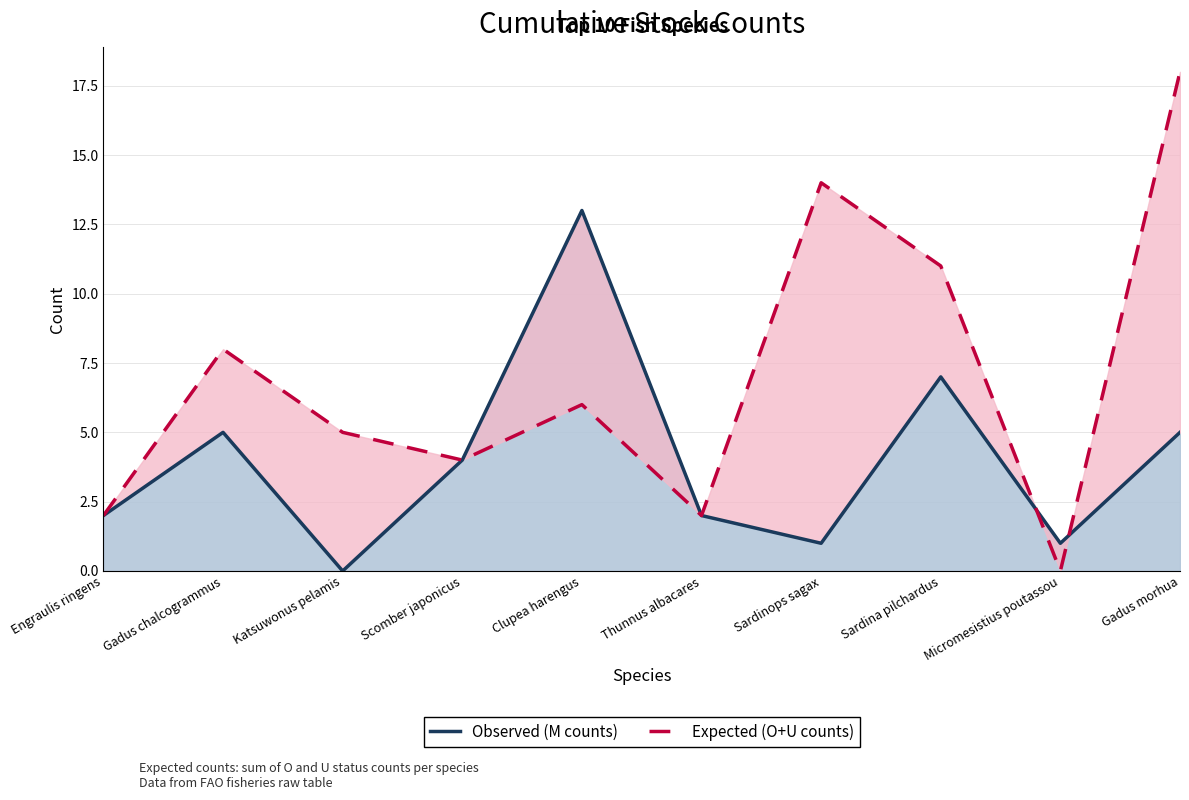

What is the difference between the Expected (O+U counts) values at Sardinops sagax and Gadus chalcogrammus?

6